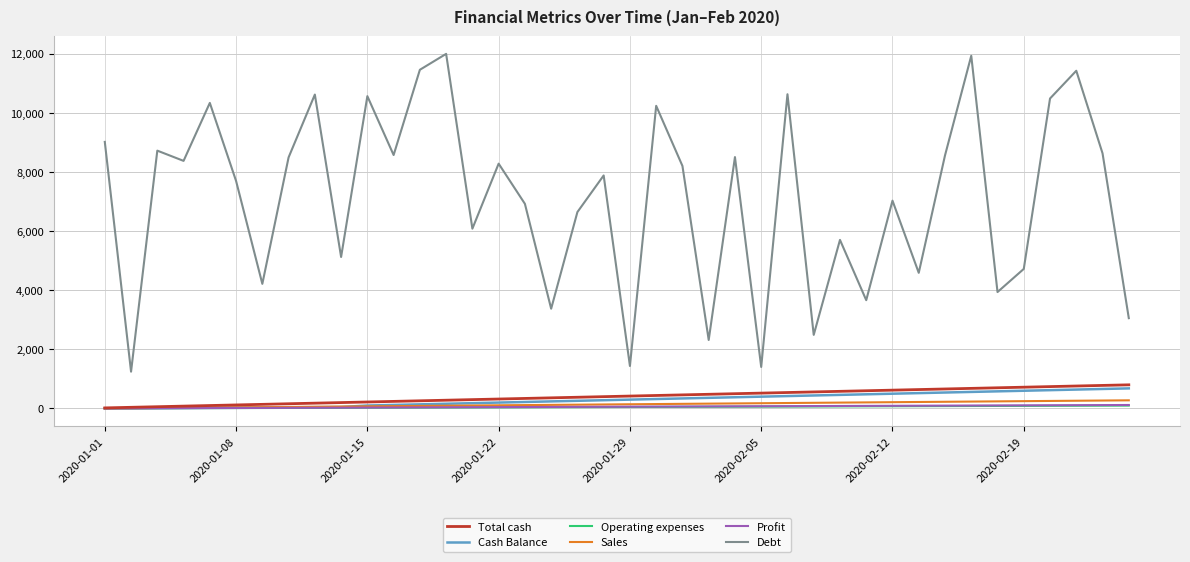

What is the minimum value for Operating expenses?

1.0